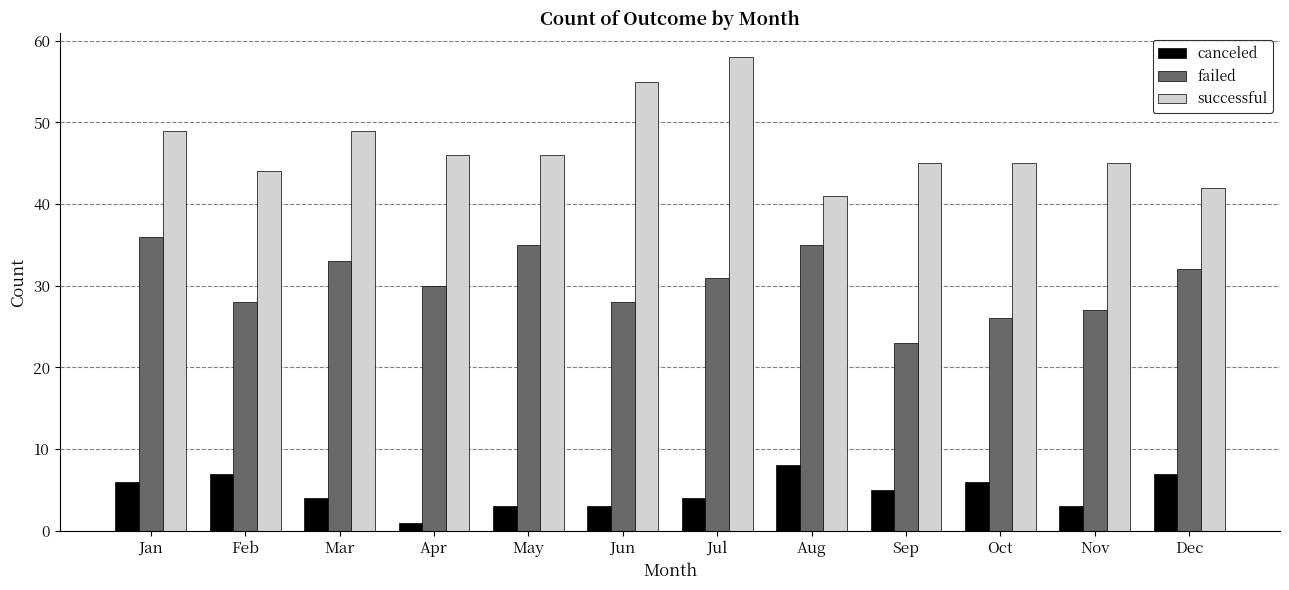

How many bars are there in each group?

3